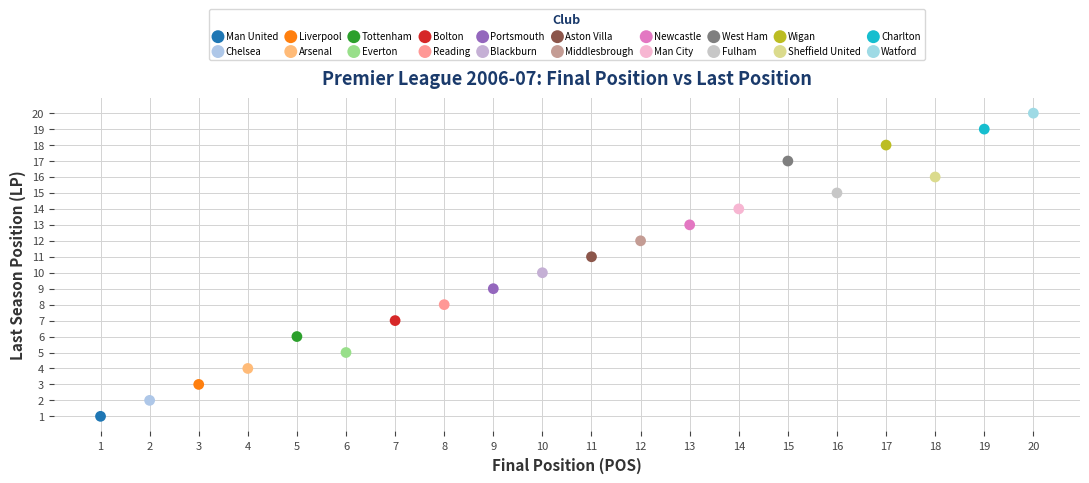

What are all the series names shown in the legend?

Man United, Chelsea, Liverpool, Arsenal, Tottenham, Everton, Bolton, Reading, Portsmouth, Blackburn, Aston Villa, Middlesbrough, Newcastle, Man City, West Ham, Fulham, Wigan, Sheffield United, Charlton, Watford